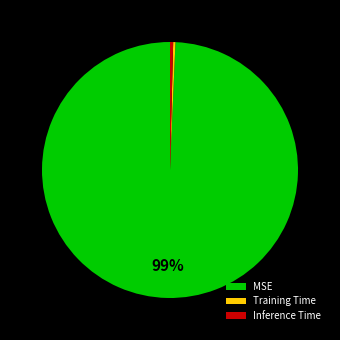

The Inference Time slice represents 12% of the pie. True or false?

False